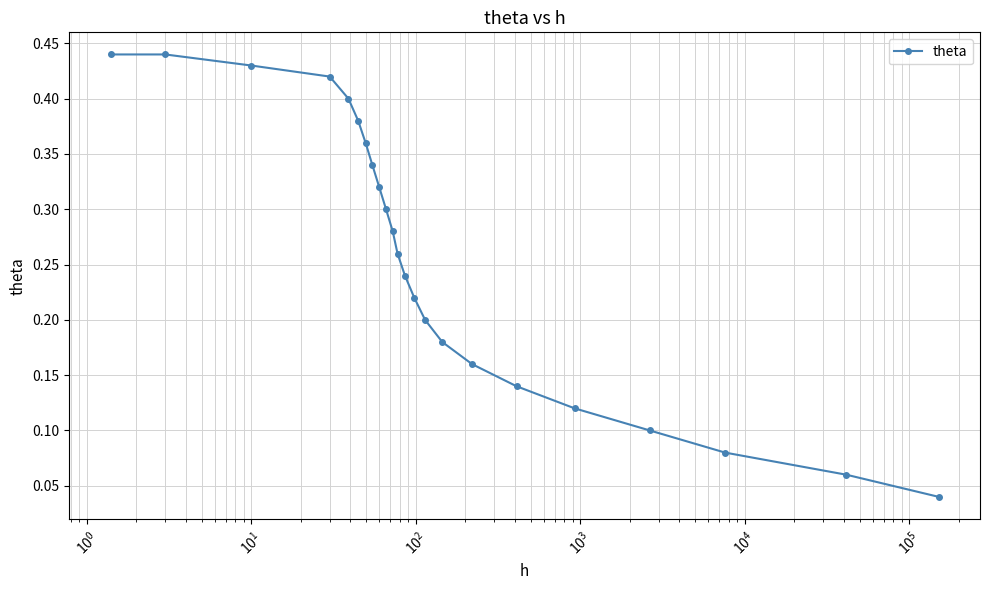

True or false: there are more than 2 points higher than both neighbors.

False